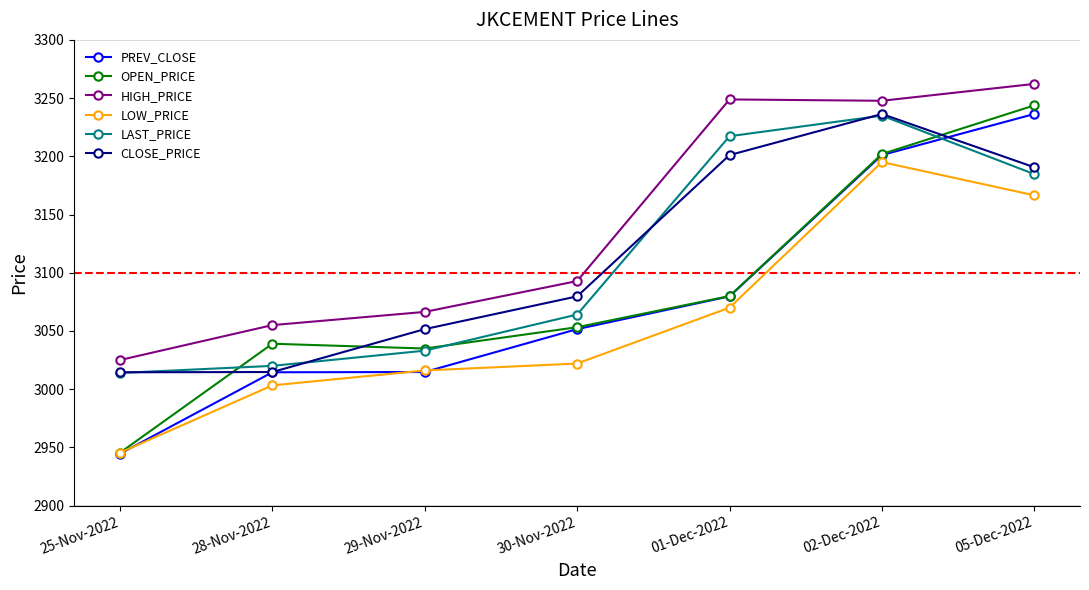

Does the chart have visible grid lines?

No